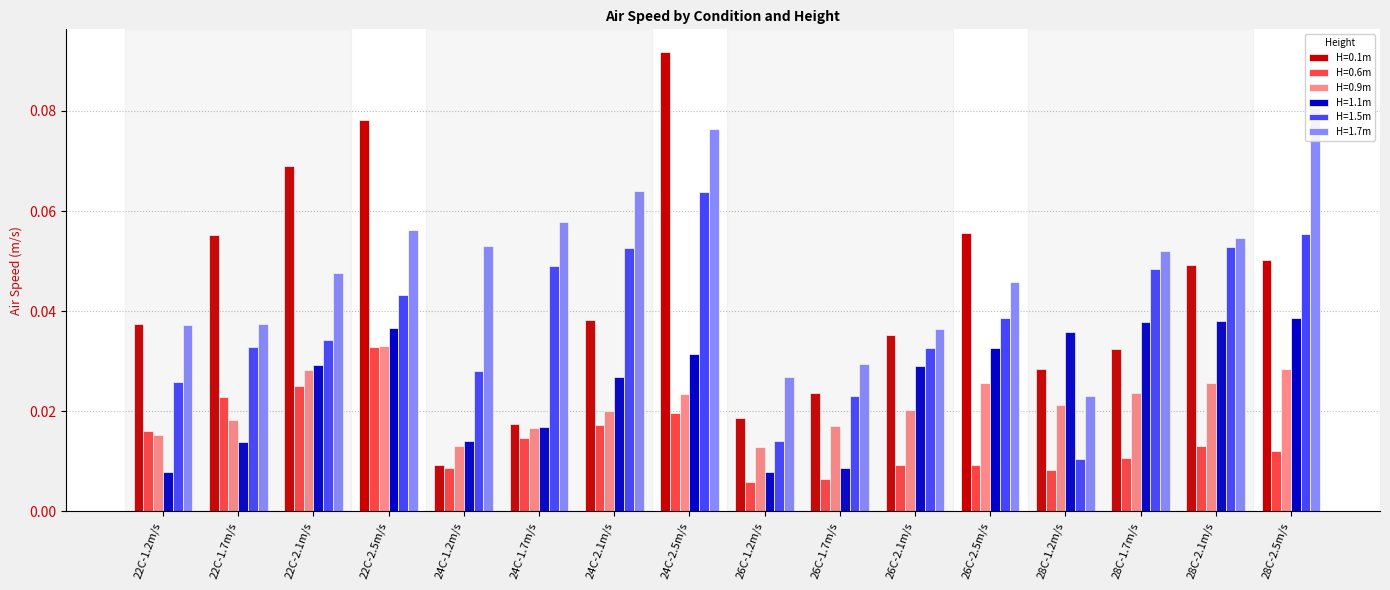

How many bars are there in total?

96